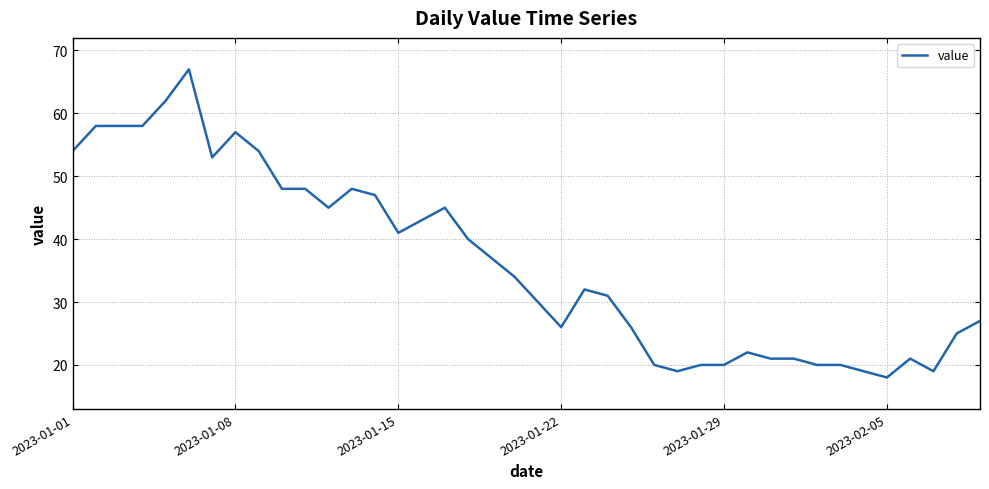

What is the minimum value shown in the chart?

18